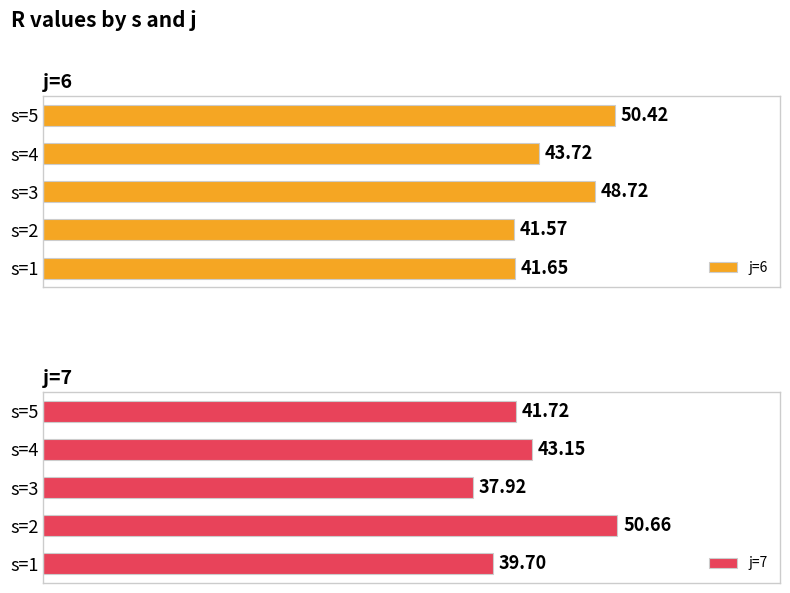

Count the number of categories in the chart.

5